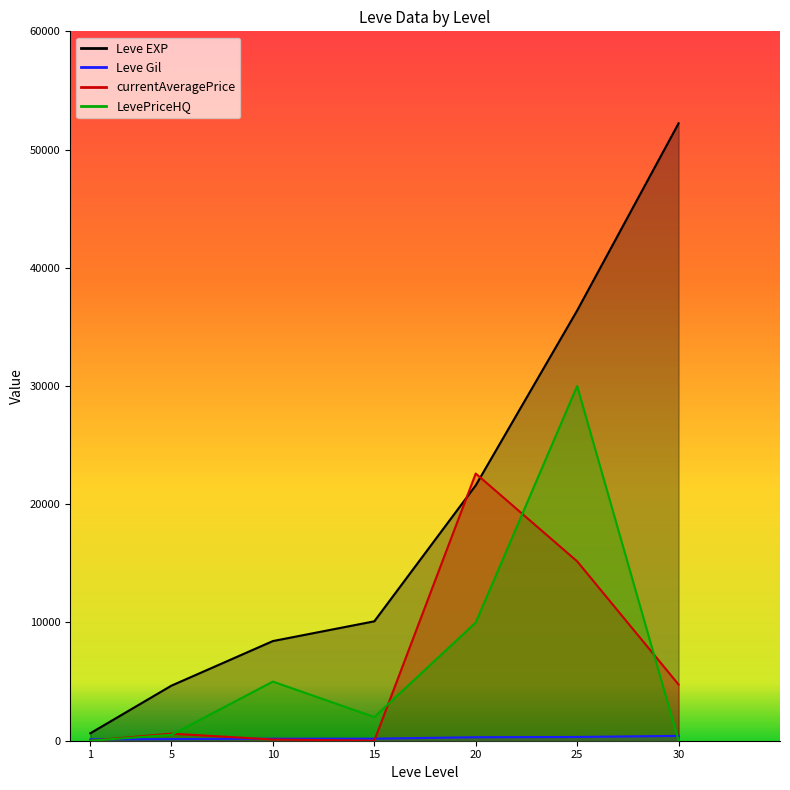

What is the sum of the Leve Gil values at 20 and 30?

705